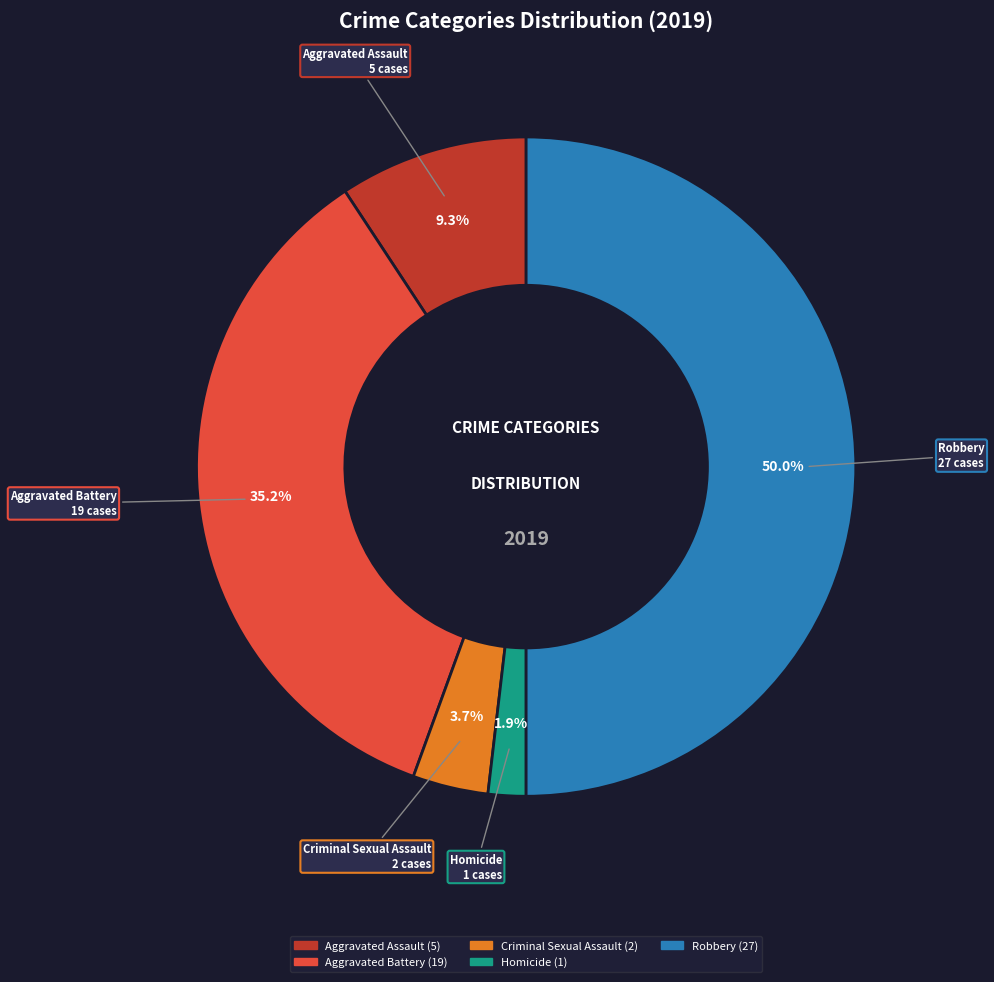

To the nearest percent, what is the difference between the largest and smallest slice percentages?

48%